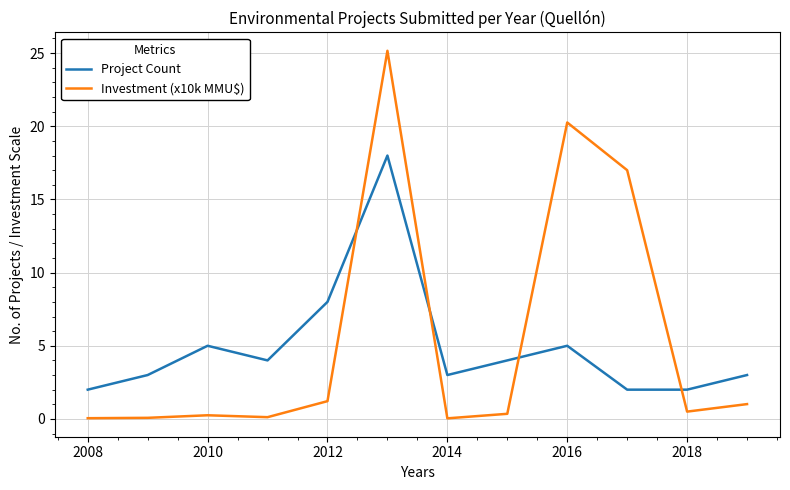

What is the minimum value for Project Count?

2.0